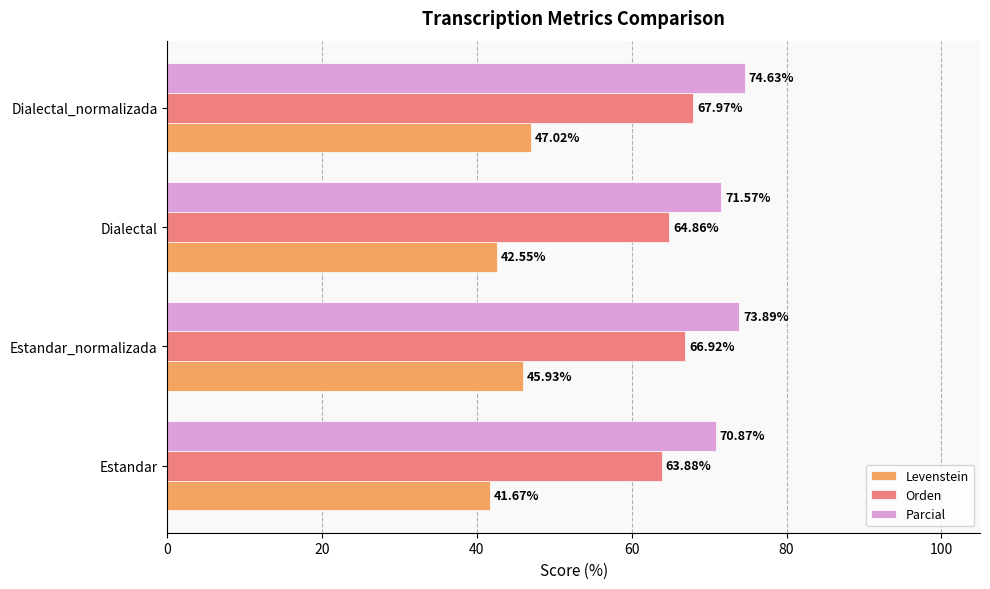

Rank the series by their maximum value, from highest to lowest.

Parcial, Orden, Levenstein